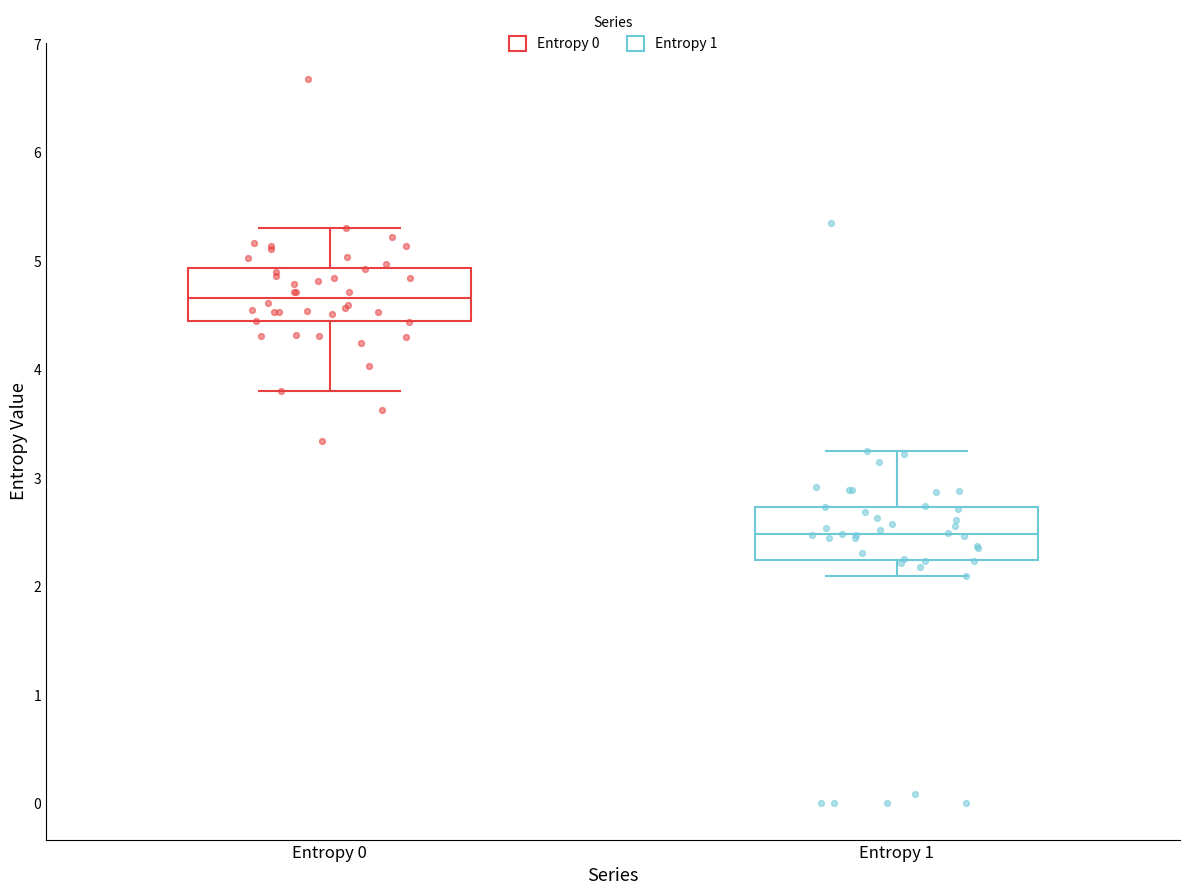

Which box has the lowest median line?

Entropy 1